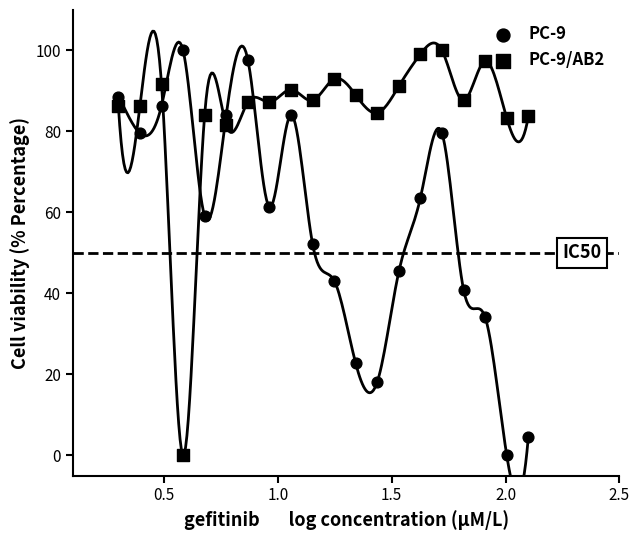

Which series has the largest total across all categories?

PC-9/AB2